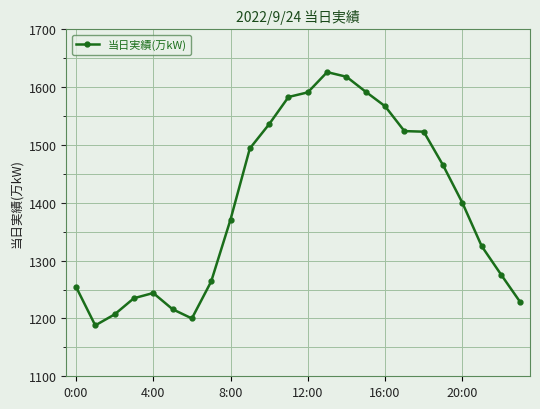

What is the greatest value displayed?

1626